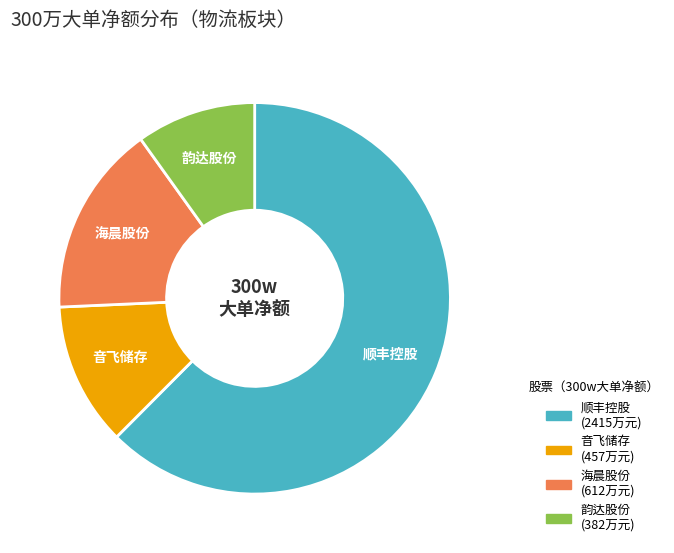

How many segments does this pie chart have?

4